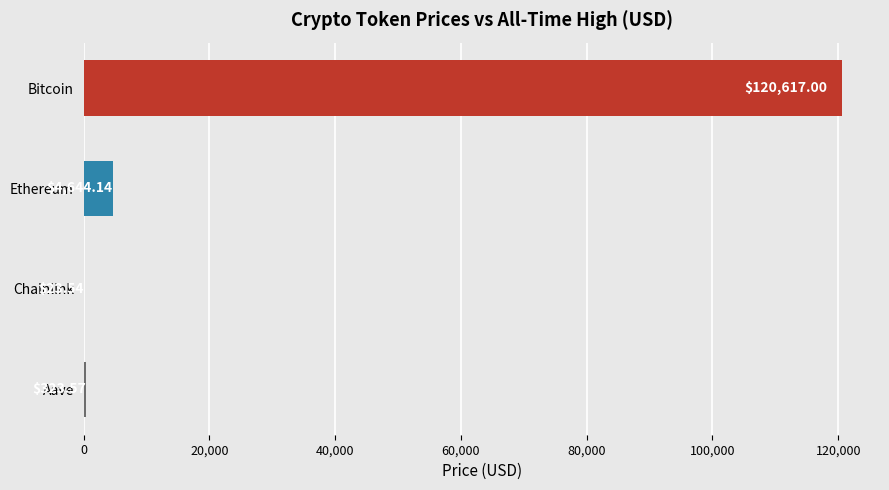

Between Aave and Bitcoin, which is larger?

Bitcoin